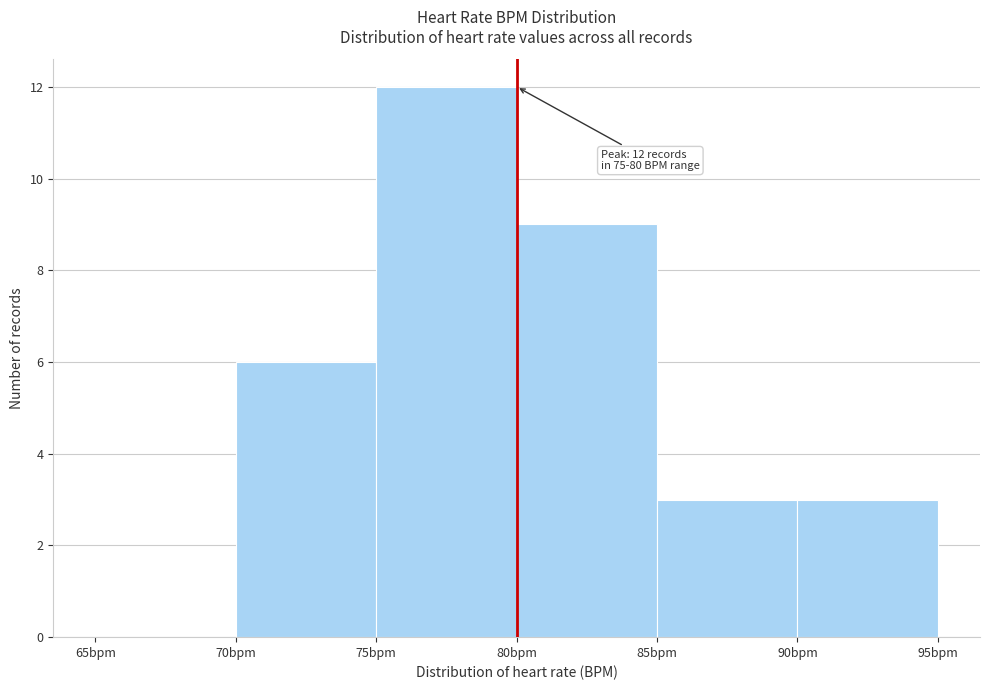

Which range on the x-axis has the tallest bar?

75 to 80